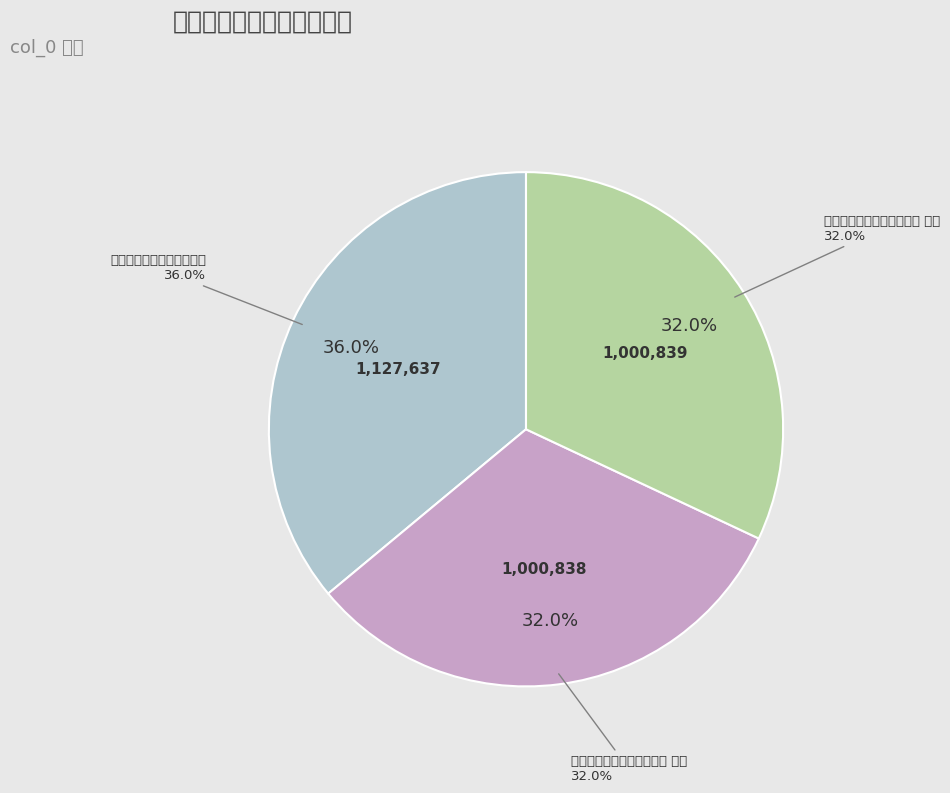

Which has a higher value, 次曾宏甫赴光守留别二首韵 or 次曾宏甫赴光守留别二首韵 其一?

次曾宏甫赴光守留别二首韵